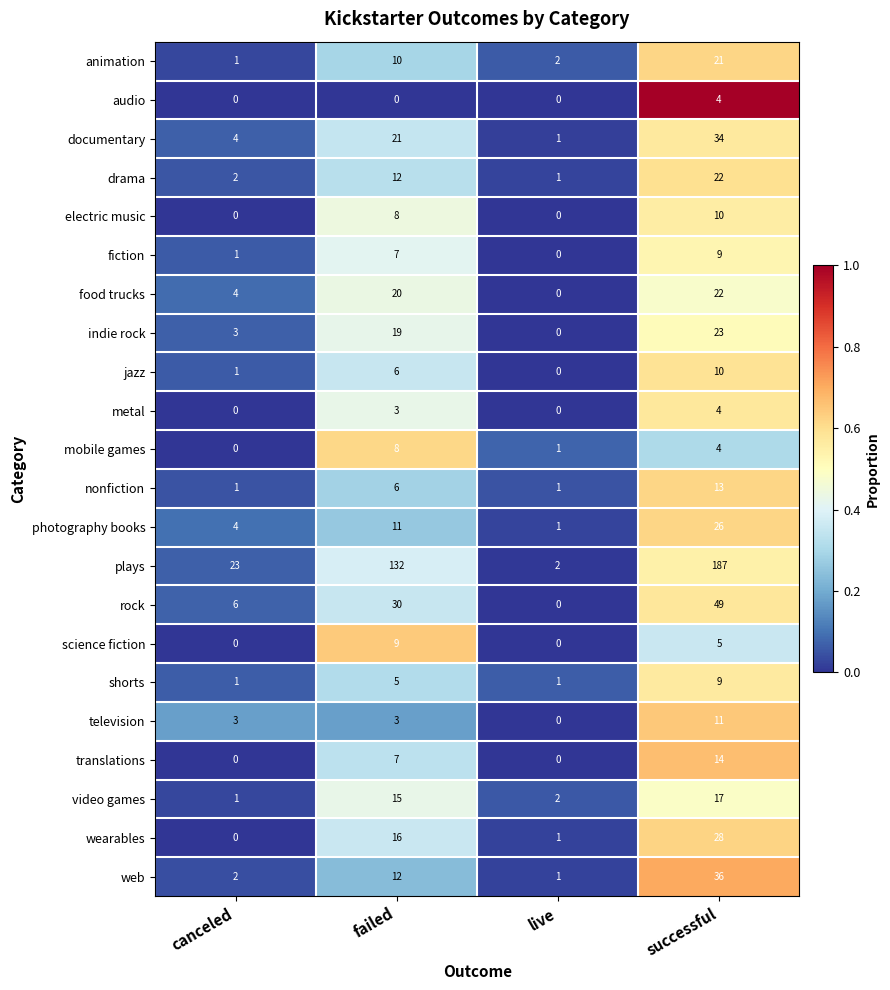

Which category has the highest value in the animation series?

successful